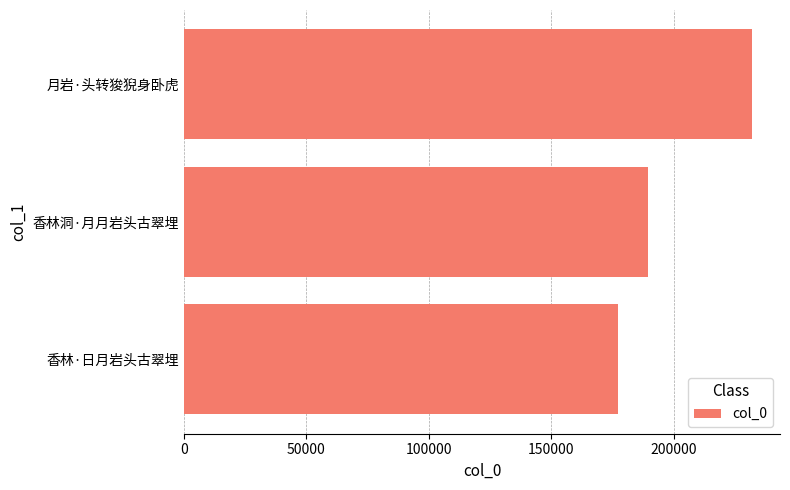

What is the maximum value shown in the chart?

231805